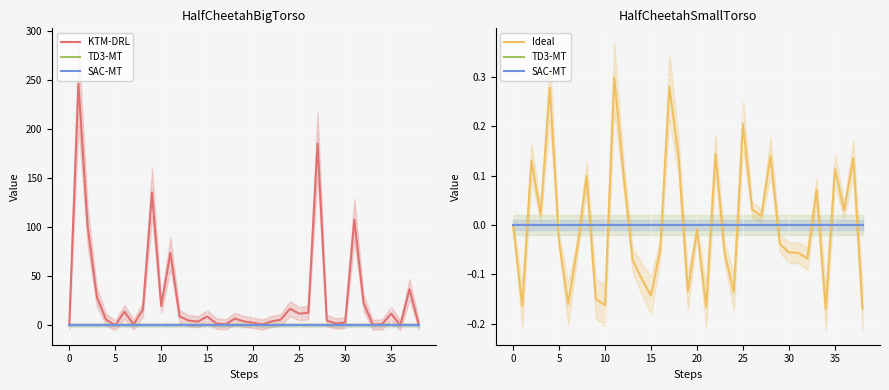

Is it true that KTM-DRL equals 185.3 at 27?

True